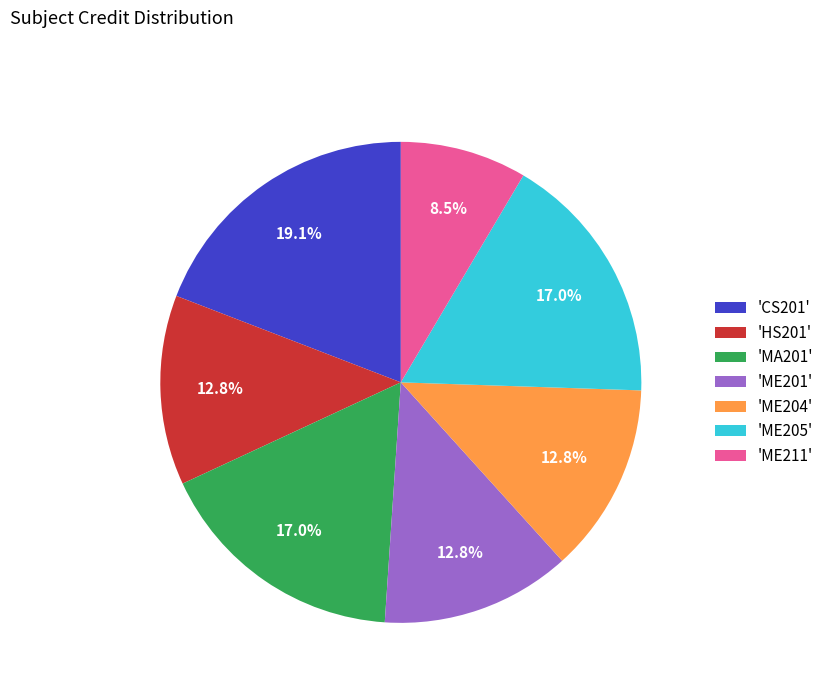

Between 'ME211' and 'CS201', which is larger?

'CS201'